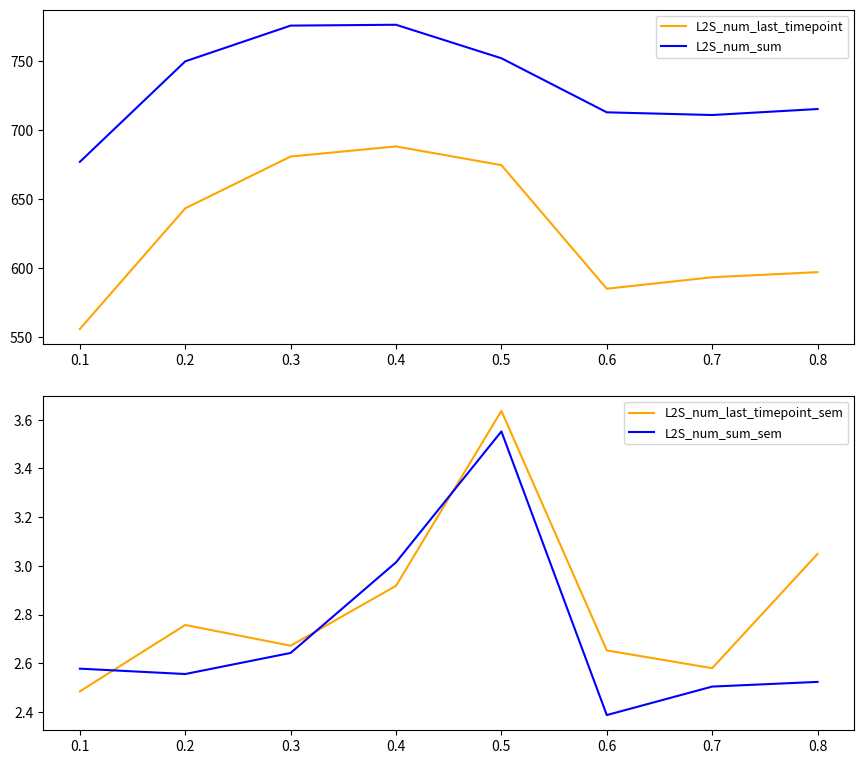

Reading right to left, what are all the values shown in this chart?

L2S_num_last_timepoint: 597.0	593.3	585.0	674.7	688.3	680.9	643.3	555.8
L2S_num_sum: 715.4	711.0	713.0	752.2	776.5	775.9	750.0	677.1
L2S_num_last_timepoint_sem: 3.0	2.6	2.7	3.6	2.9	2.7	2.8	2.5
L2S_num_sum_sem: 2.5	2.5	2.4	3.6	3.0	2.6	2.6	2.6